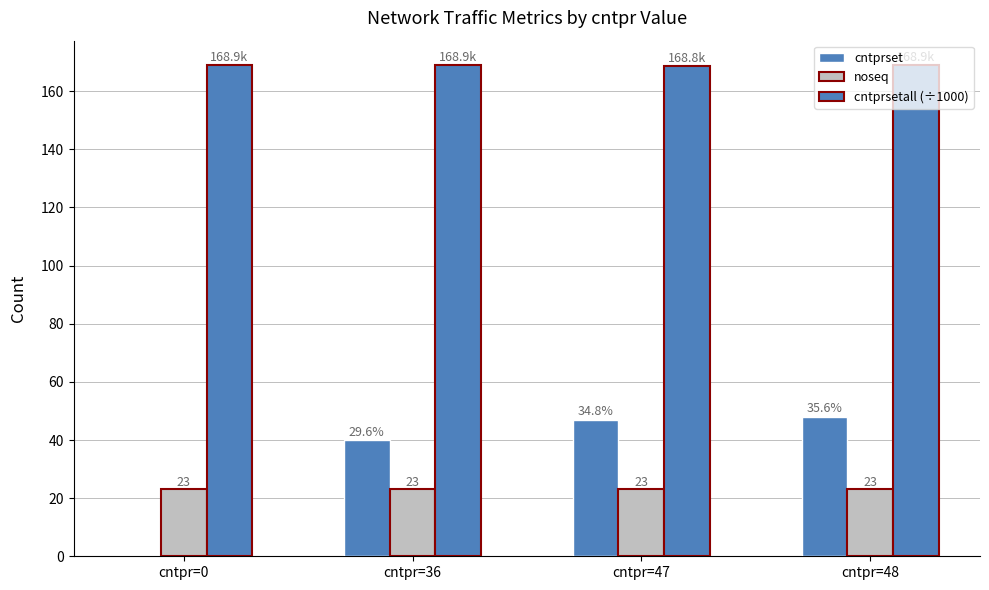

Are the bars grouped side by side (vs. stacked)?

Yes